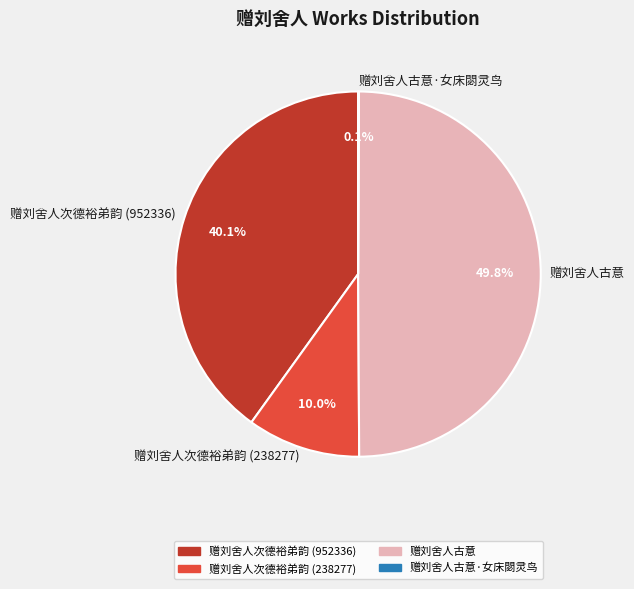

Combined, what portion of the pie is 赠刘舍人次德裕弟韵 (952336) and 赠刘舍人古意?

89.9%